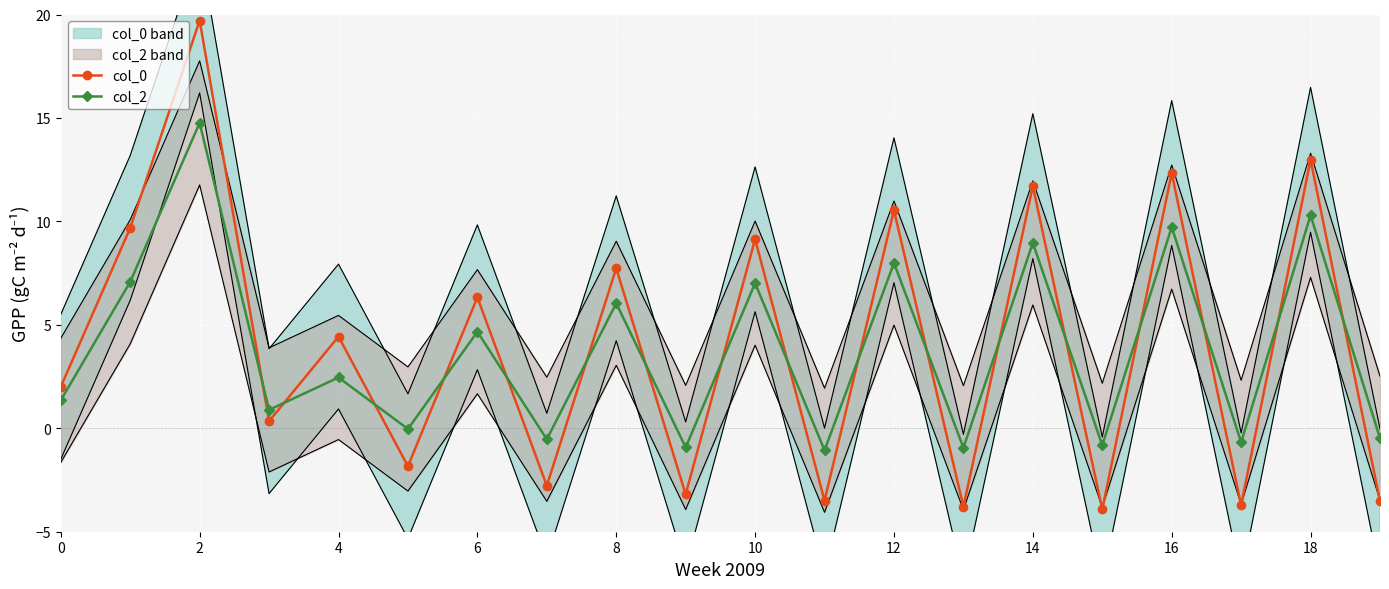

True or false: col_0 and col_2 cross at least once.

True